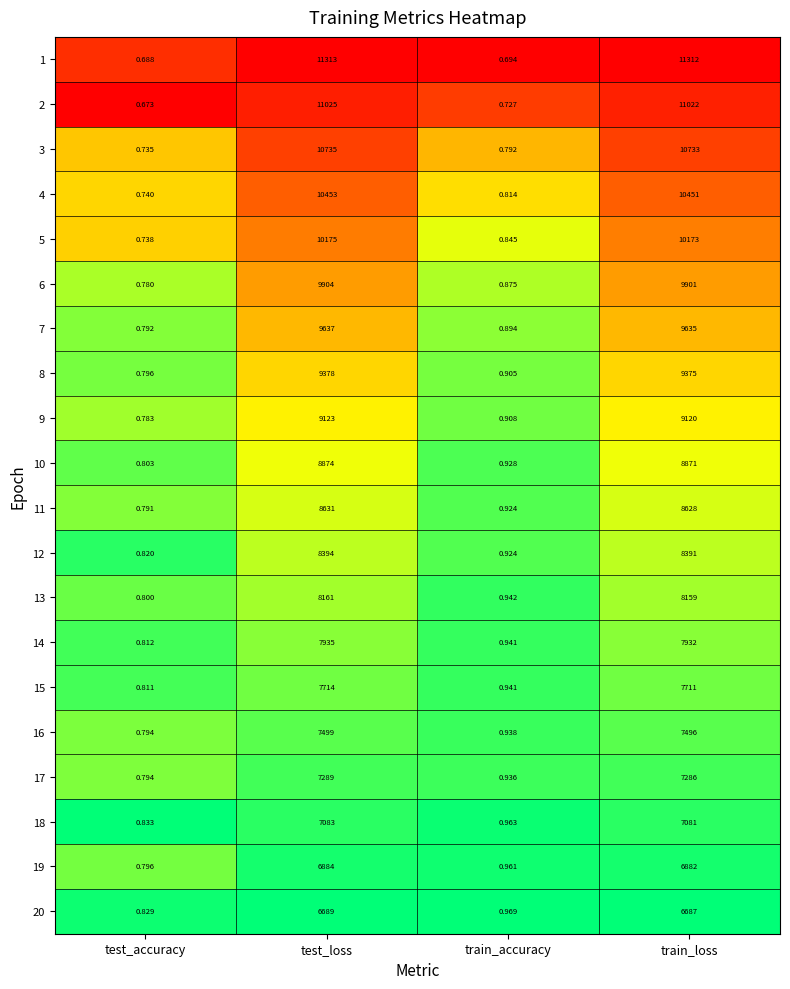

List the labels in order of 15 value, largest first.

test_loss, train_loss, train_accuracy, test_accuracy